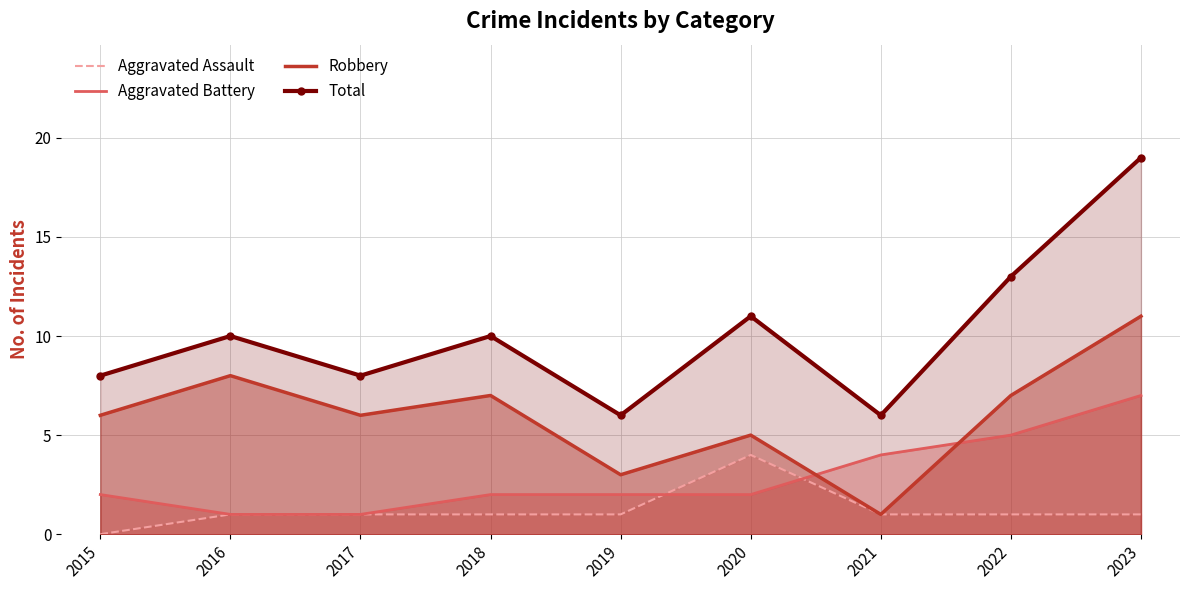

Rank the categories by Aggravated Assault value from lowest to highest.

2015, 2016, 2017, 2018, 2019, 2021, 2022, 2023, 2020